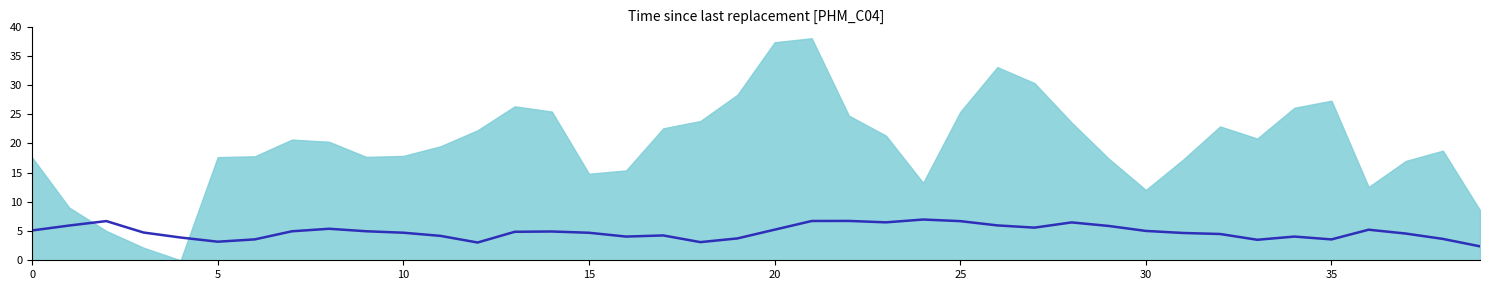

What is the approximate value at 31?

4.7